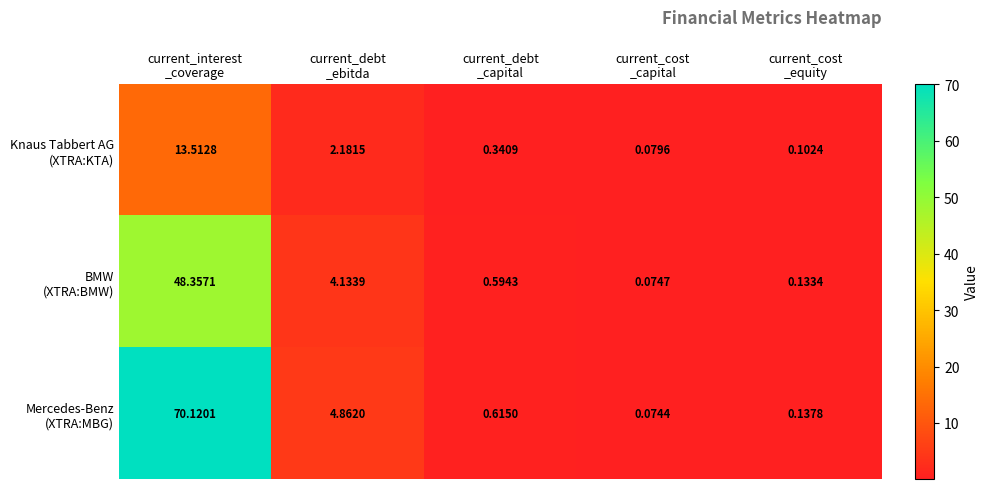

How many data points does each series have?

5